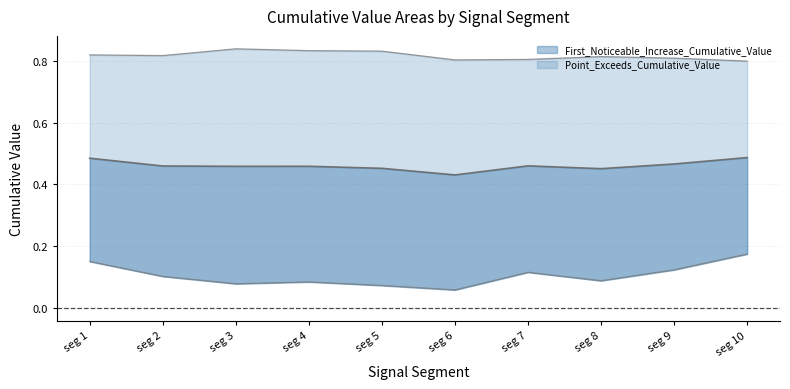

Which has a higher value, seg 8 or seg 7?

seg 7